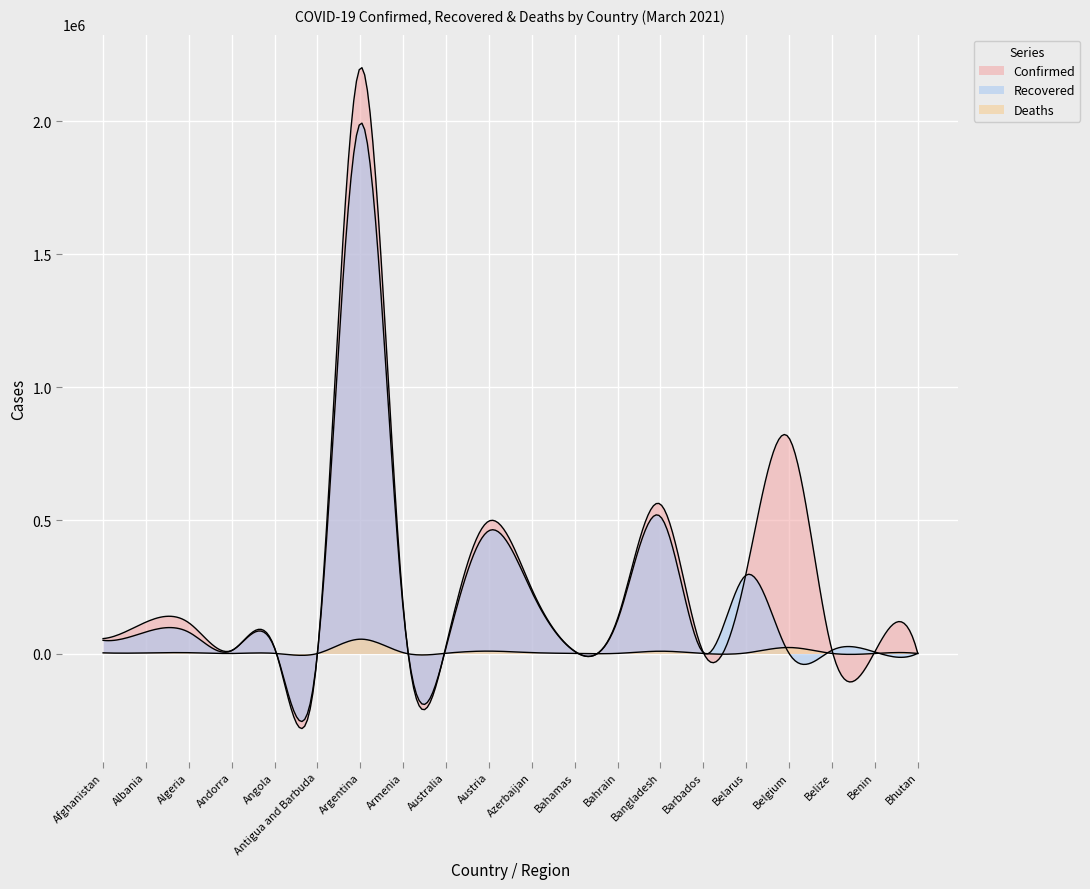

Reading left to right, extract all data points from this chart.

Confirmed: 55995	118017	115410	11289	21407	983	2201886	179287	29137	497889	241651	8765	131683	560887	3442	304146	809861	12383	6501	868
Recovered: 49499	81061	79994	10795	19948	598	1993215	166702	22958	461659	231370	7645	124823	514479	3215	294878	0	12004	5552	866
Deaths: 2460	2060	3040	113	521	27	53836	3277	909	8925	3298	186	485	8597	38	2112	22545	316	81	1